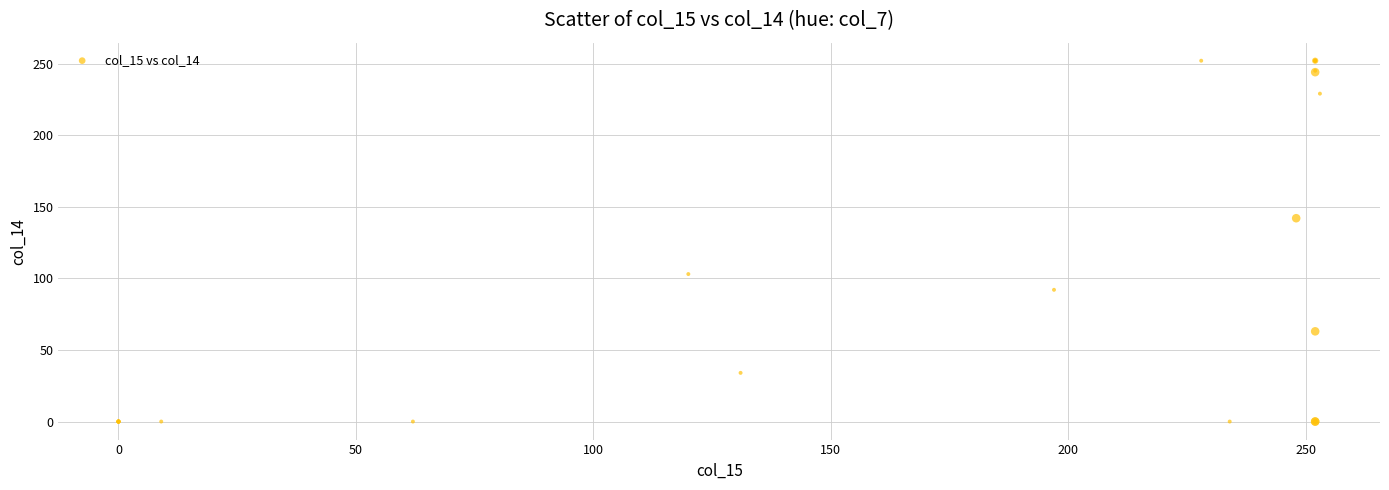

What Y value in the scatter plot is closest to 126?

142